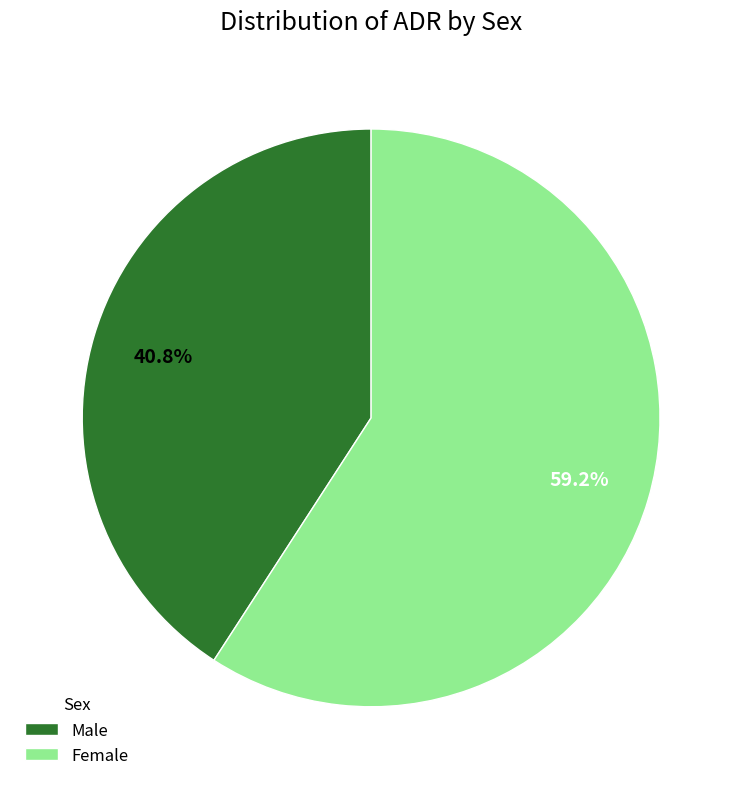

Do Male and Female together represent more than half of the pie?

Yes